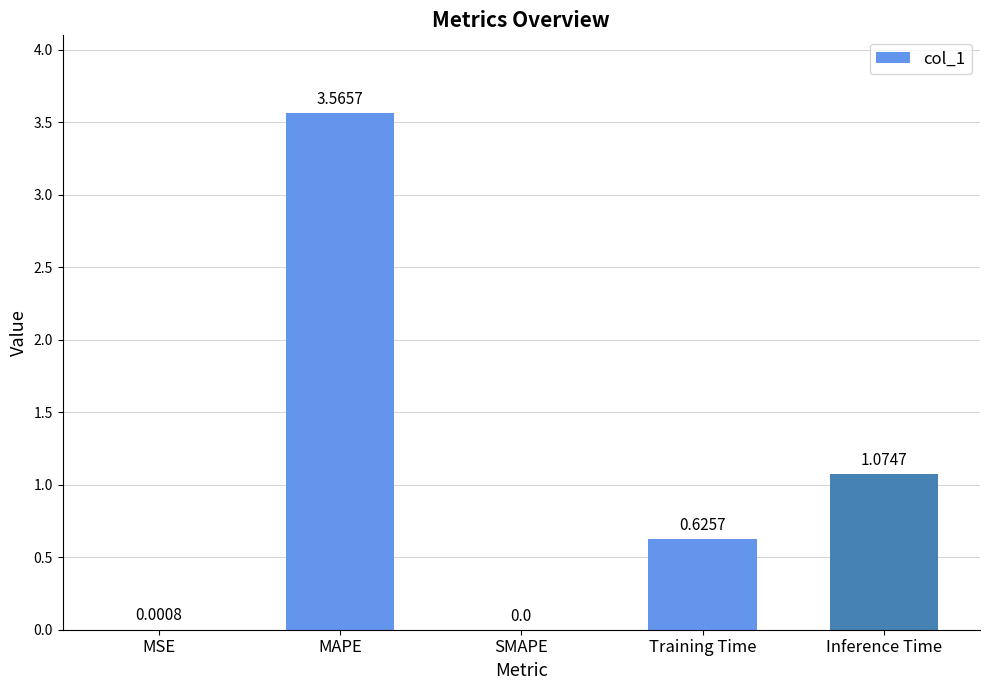

What is the change in value from MSE to Inference Time?

+1.1